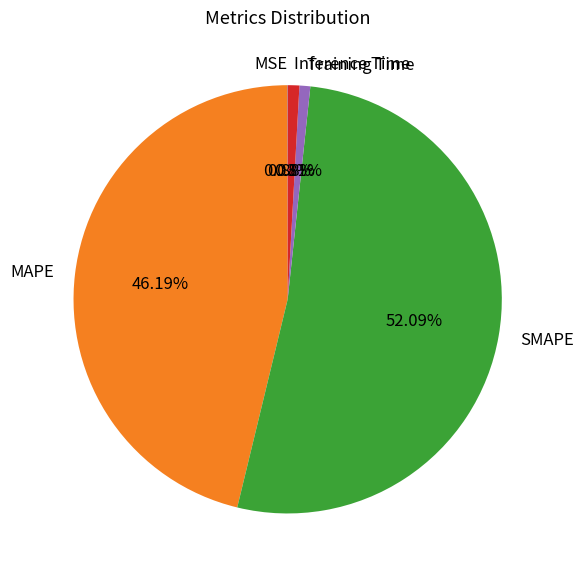

Is there any slice that represents more than half of the pie?

Yes